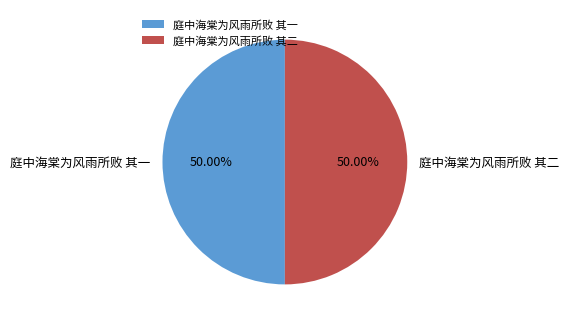

To the nearest percent, what portion does 庭中海棠为风雨所败 其一 represent?

50%